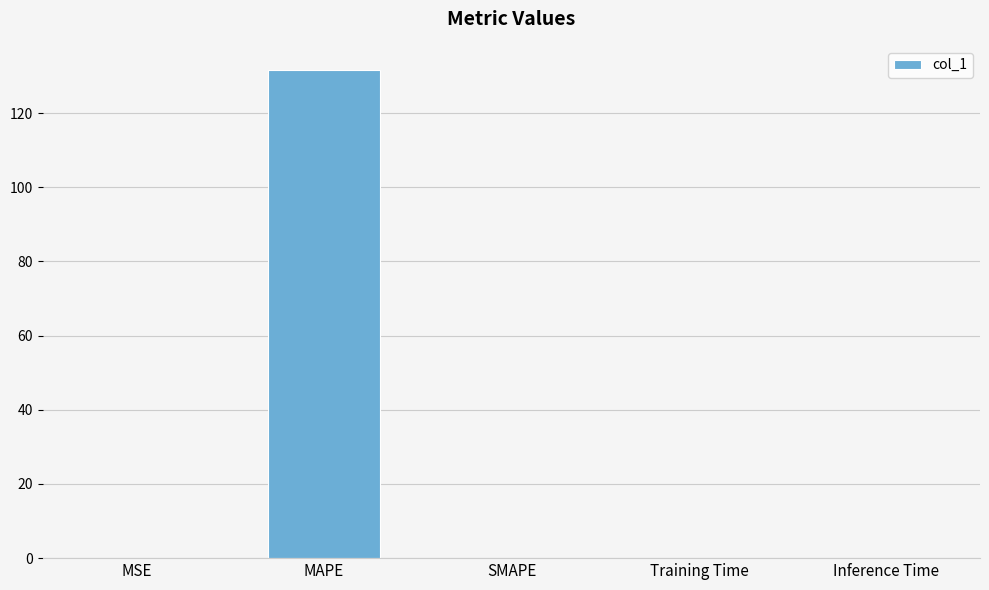

What is the greatest value displayed?

131.6